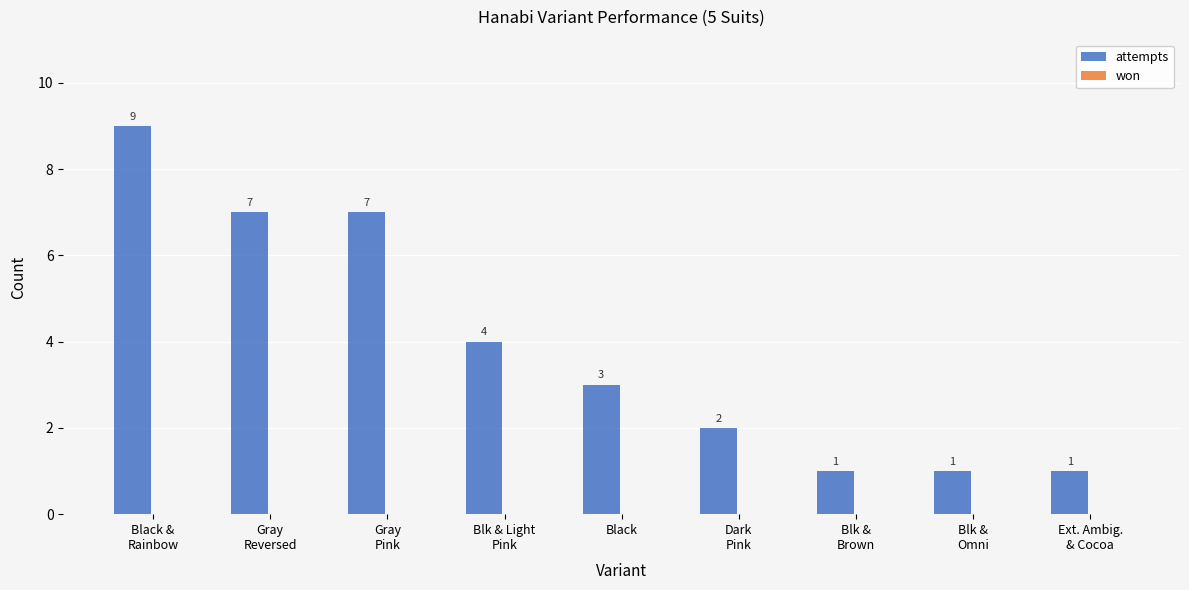

Is it true that the value at Black is 3?

True